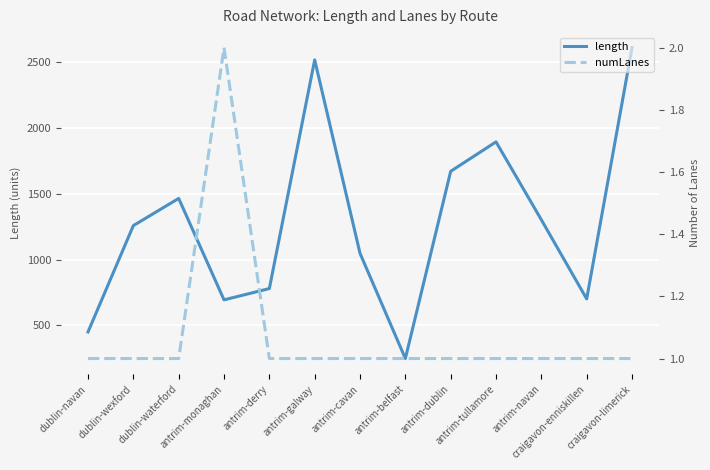

What is the difference between the length values at craigavon-limerick and antrim-galway?

93.0